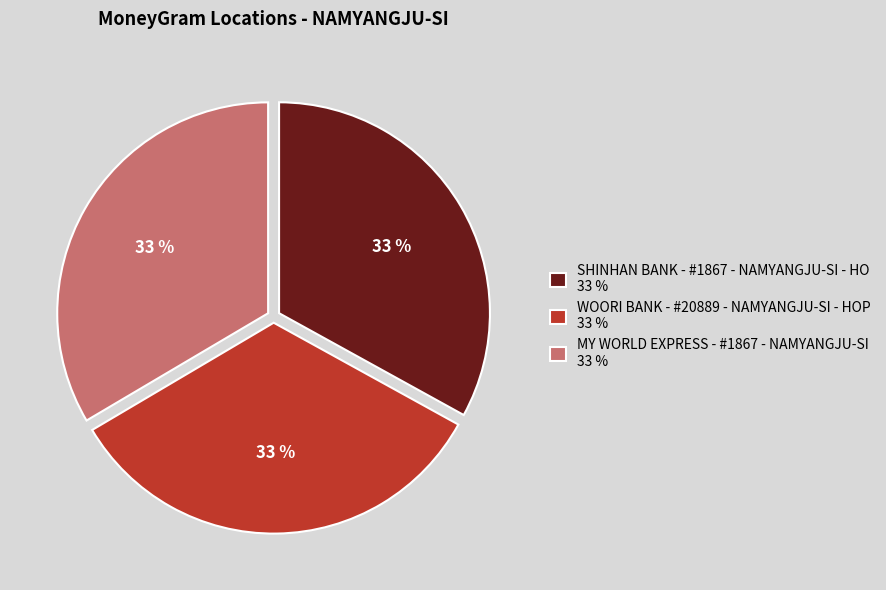

Is it true that MY WORLD EXPRESS - #1867 - NAMYANGJU-SI 33 % is 21% of the pie?

False